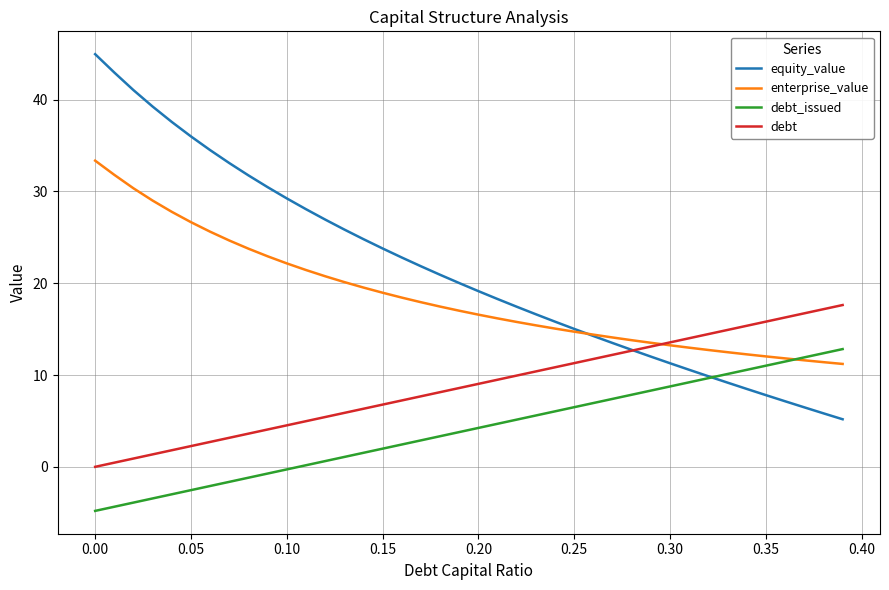

True or false: debt and debt_issued cross at least once.

False